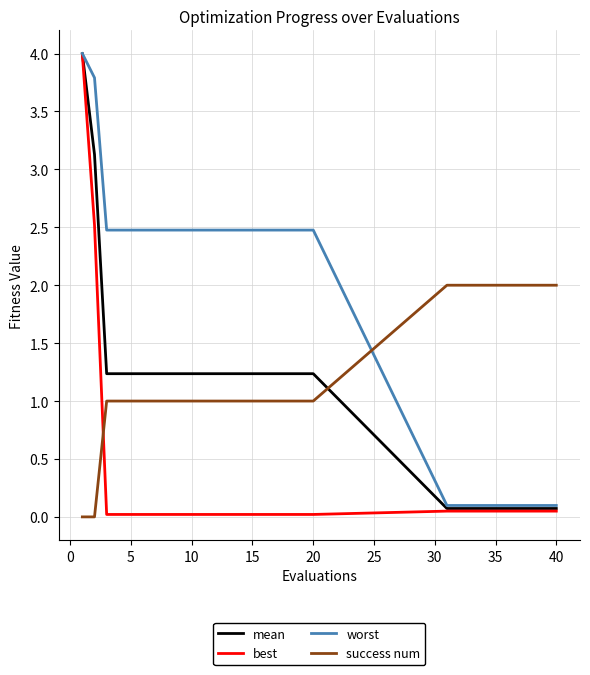

Count the number of data series in this chart.

4